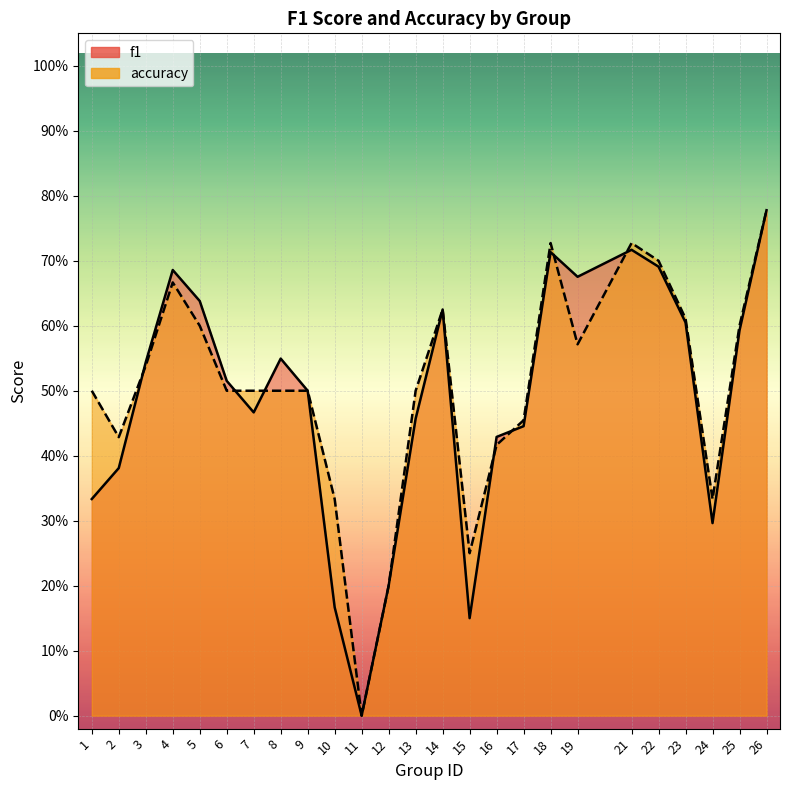

Reading right to left, extract all data points from this chart.

f1: 26=0.8	25=0.6	24=0.3	23=0.6	22=0.7	21=0.7	19=0.7	18=0.7	17=0.4	16=0.4	15=0.2	14=0.6	13=0.5	12=0.2	11=0.0	10=0.2	9=0.5	8=0.5	7=0.5	6=0.5	5=0.6	4=0.7	3=0.5	2=0.4	1=0.3
accuracy: 26=0.8	25=0.6	24=0.3	23=0.6	22=0.7	21=0.7	19=0.6	18=0.7	17=0.5	16=0.4	15=0.2	14=0.6	13=0.5	12=0.2	11=0.0	10=0.3	9=0.5	8=0.5	7=0.5	6=0.5	5=0.6	4=0.7	3=0.5	2=0.4	1=0.5